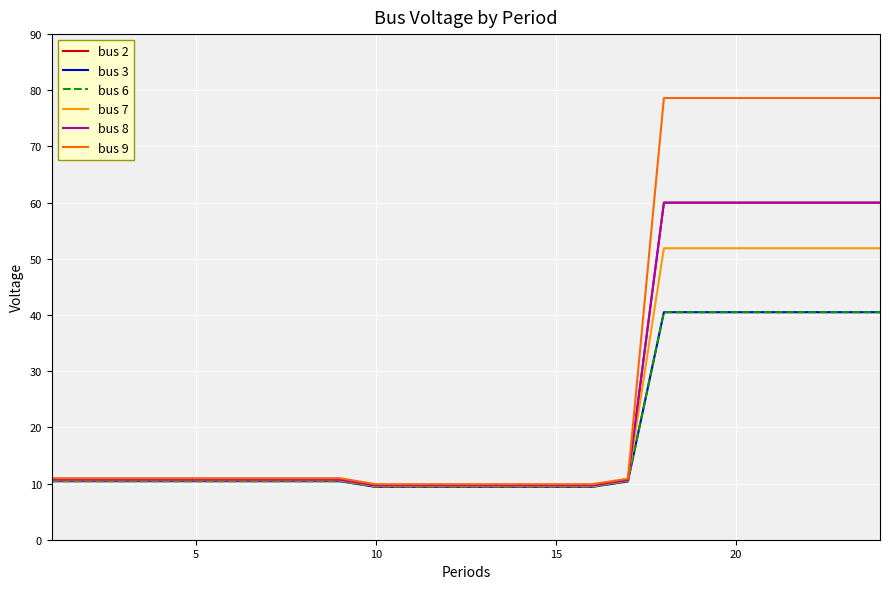

Does the chart display data point markers on the line(s)?

No